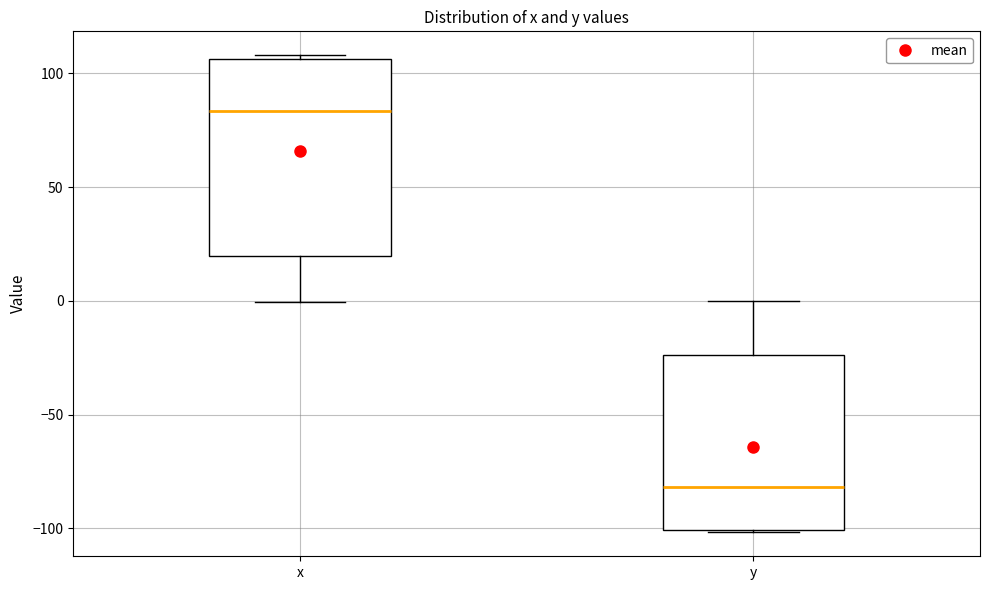

Reading left to right, read every box against the y-axis: the position of its median line, the range the box covers, and the ends of its whiskers. The values are not printed on the chart, so give them approximately, as read against the axis.

x: median 85, box 20 to 105, whiskers 0 to 110
y: median -80, box -100 to -25, whiskers -100 to 0